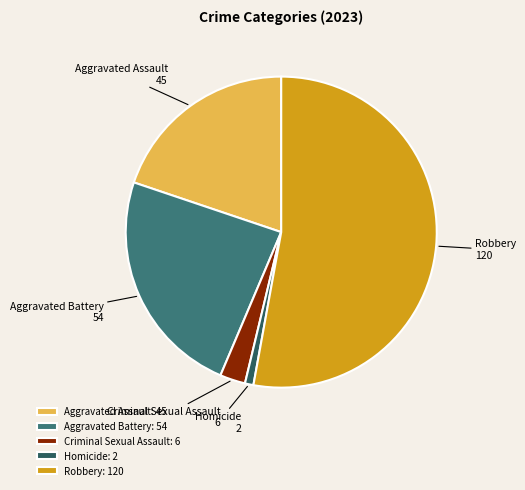

Is Homicide the majority of the pie?

No